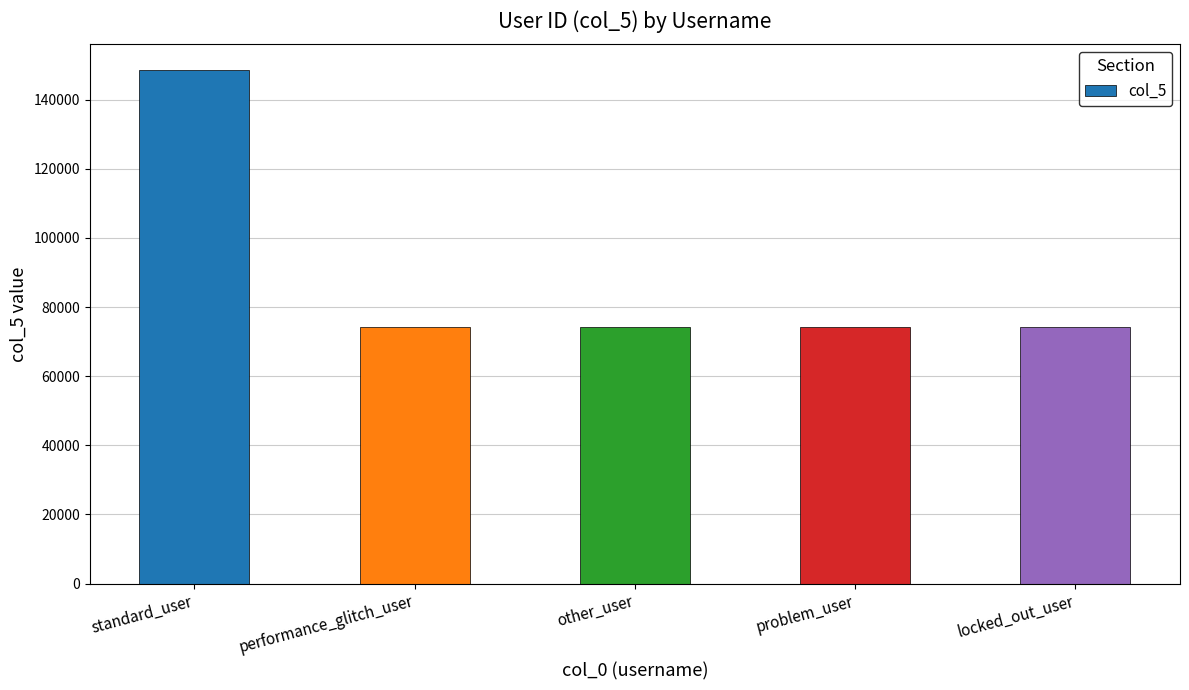

What is the change in value from performance_glitch_user to problem_user?

+3